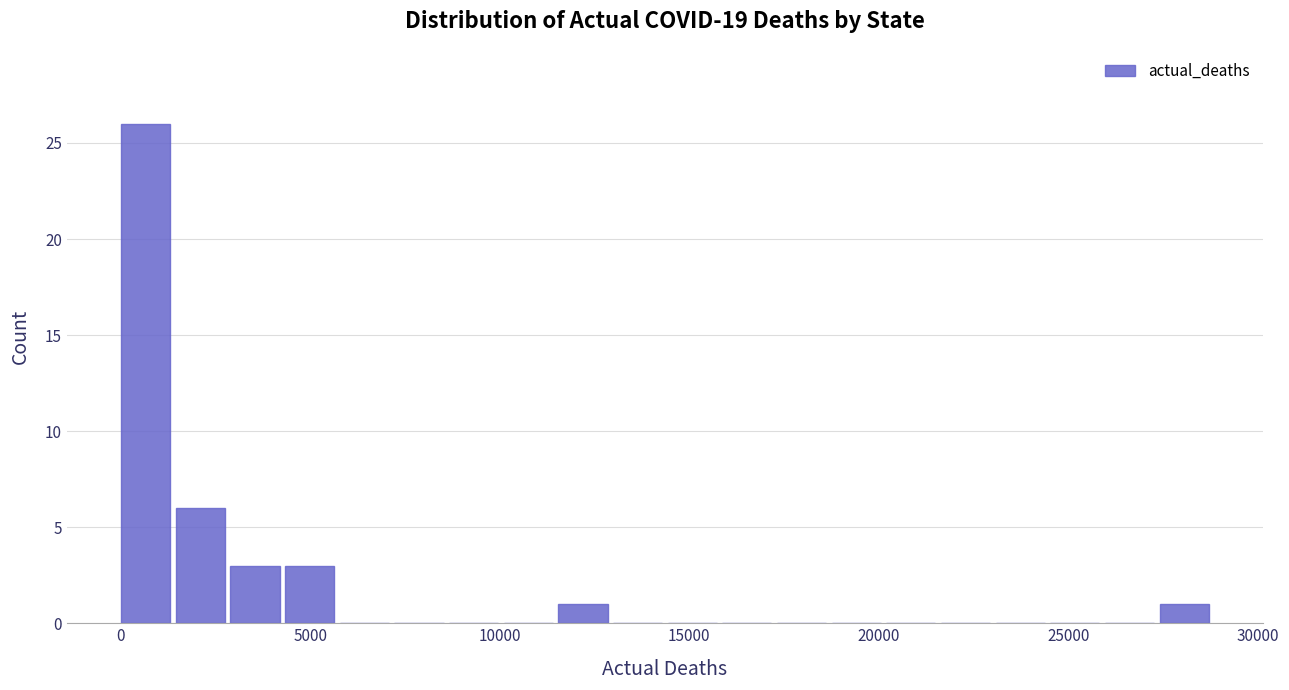

Read against the x-axis, roughly where is the centre of the tallest bar?

500